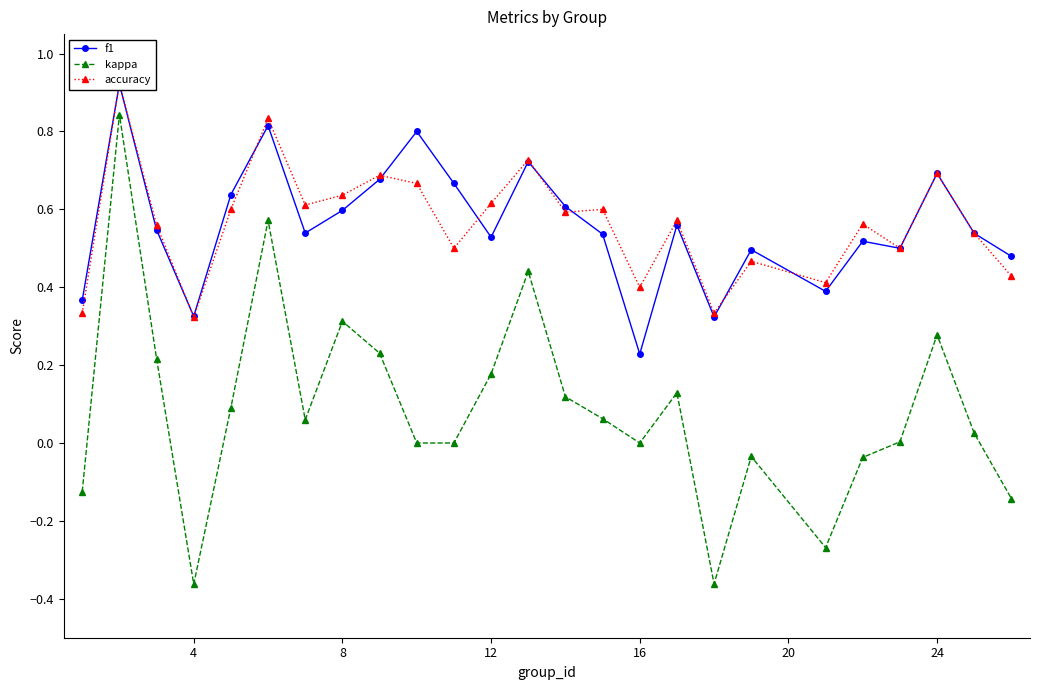

Is it true that kappa equals 0.4 at 8?

False